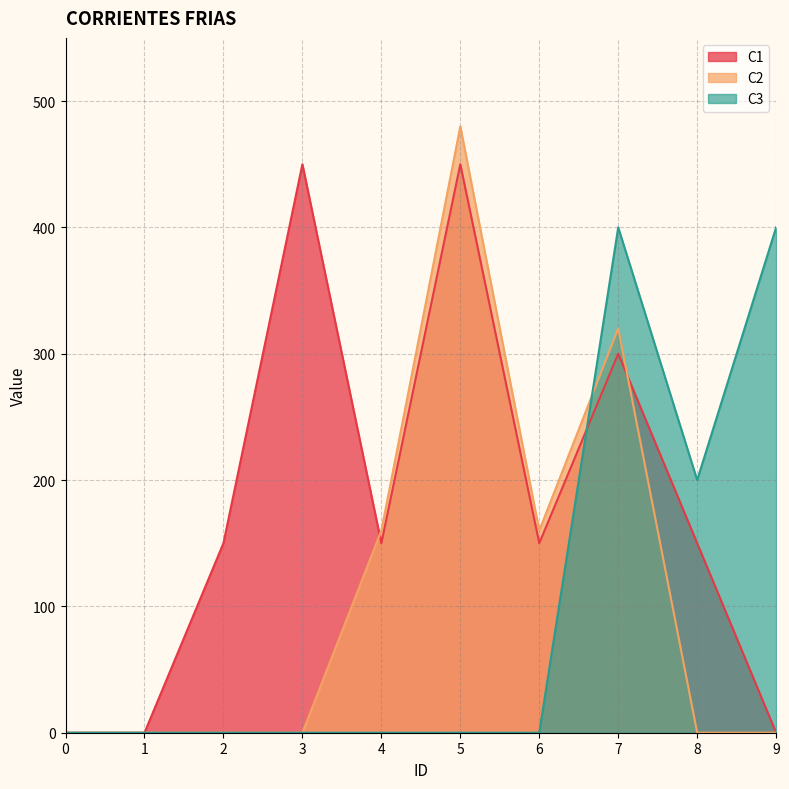

True or false: C1 has more than 0 points higher than both neighbors.

True